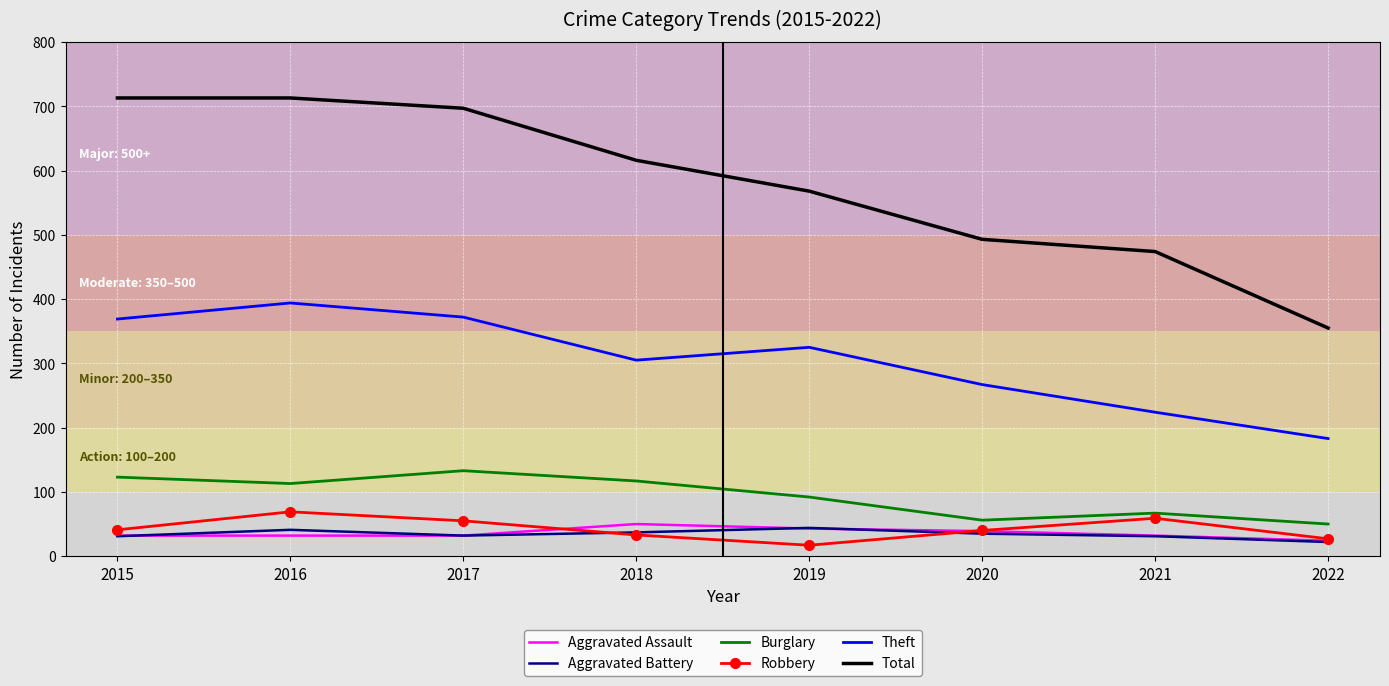

True or false: Robbery and Theft intersect in this chart.

False